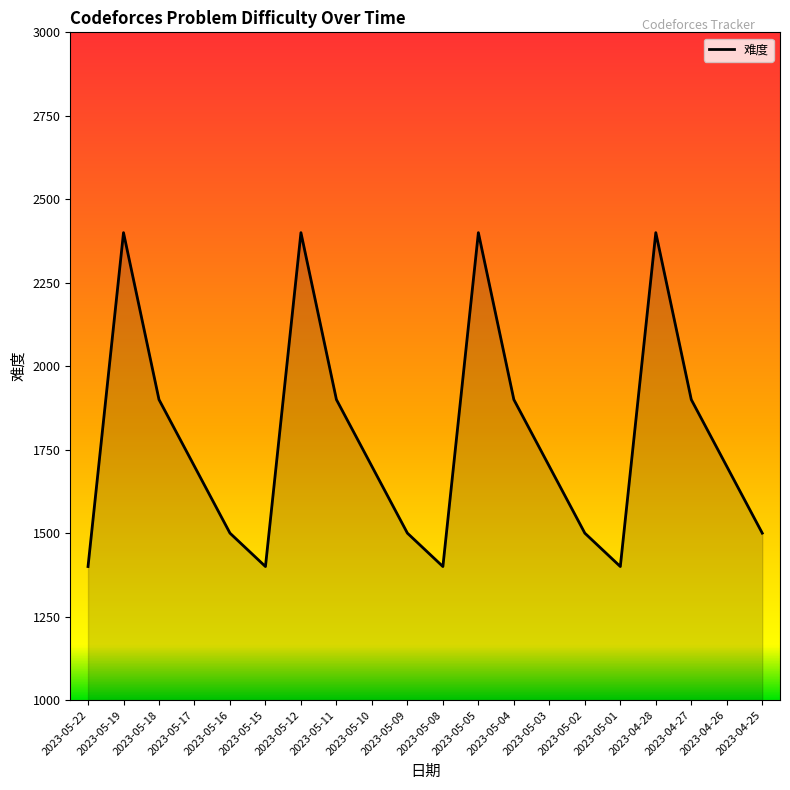

Reading right to left, extract all data points from this chart.

2023-04-25=1500	2023-04-26=1700	2023-04-27=1900	2023-04-28=2400	2023-05-01=1400	2023-05-02=1500	2023-05-03=1700	2023-05-04=1900	2023-05-05=2400	2023-05-08=1400	2023-05-09=1500	2023-05-10=1700	2023-05-11=1900	2023-05-12=2400	2023-05-15=1400	2023-05-16=1500	2023-05-17=1700	2023-05-18=1900	2023-05-19=2400	2023-05-22=1400